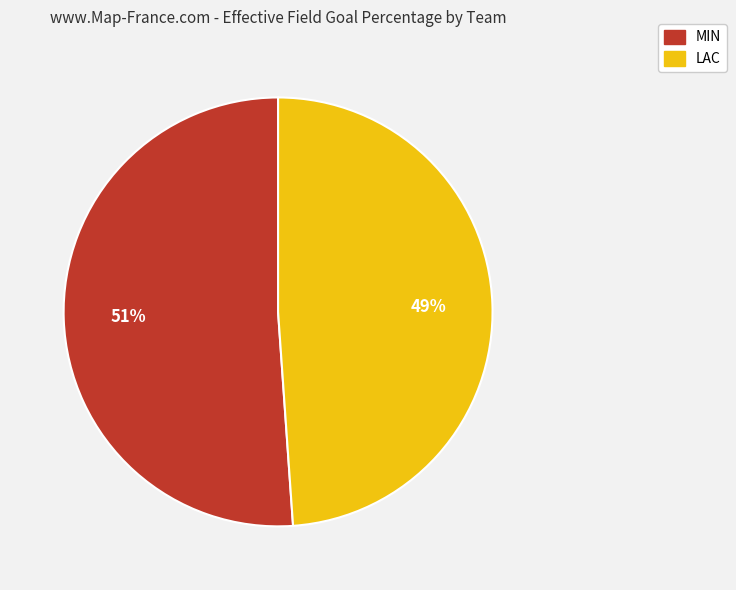

Do MIN and LAC together represent more than half of the pie?

Yes